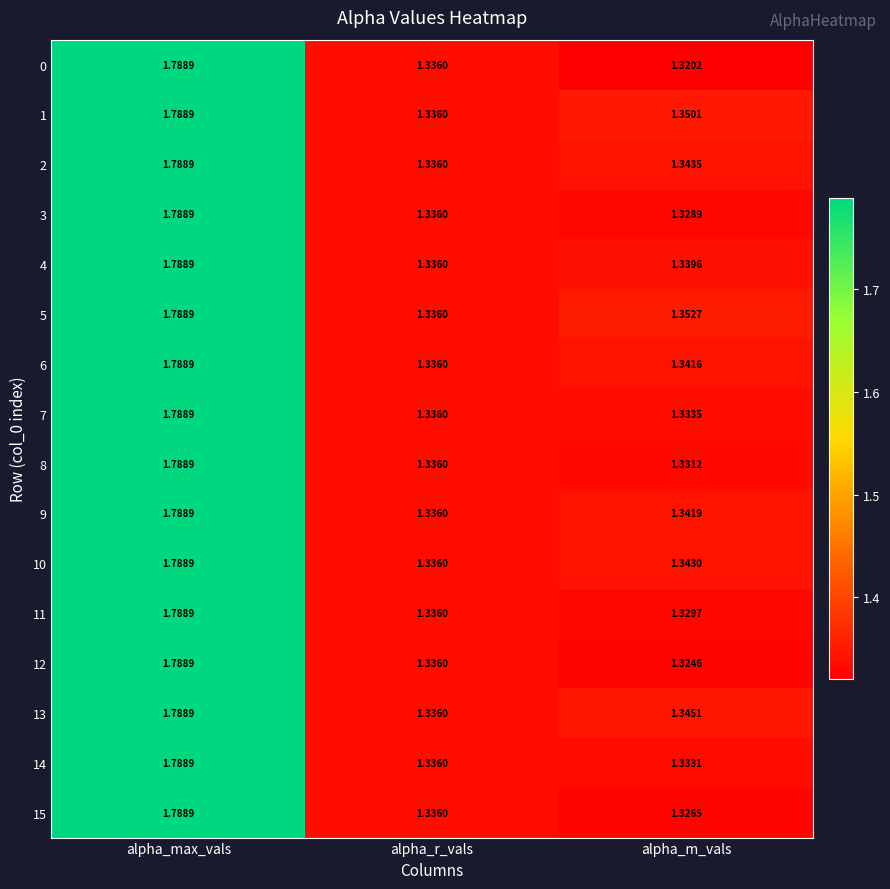

List the labels in order of 11 value, smallest first.

alpha_m_vals, alpha_r_vals, alpha_max_vals